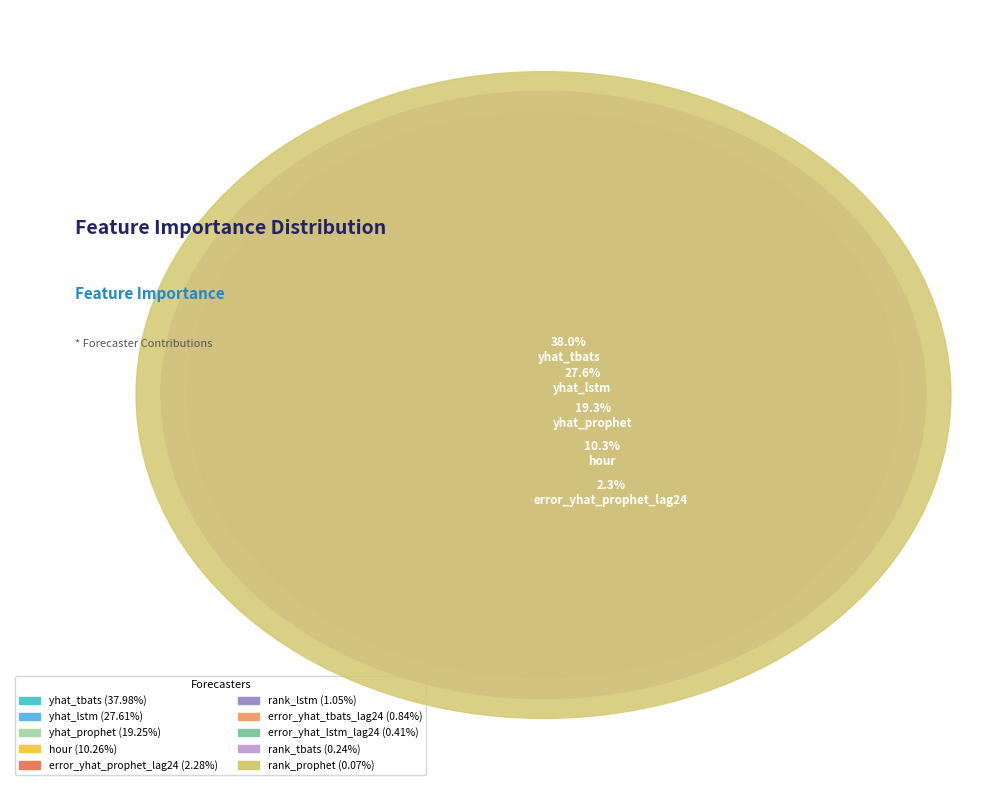

To the nearest percent, what is the difference between the rank_lstm and hour slice percentages?

9%